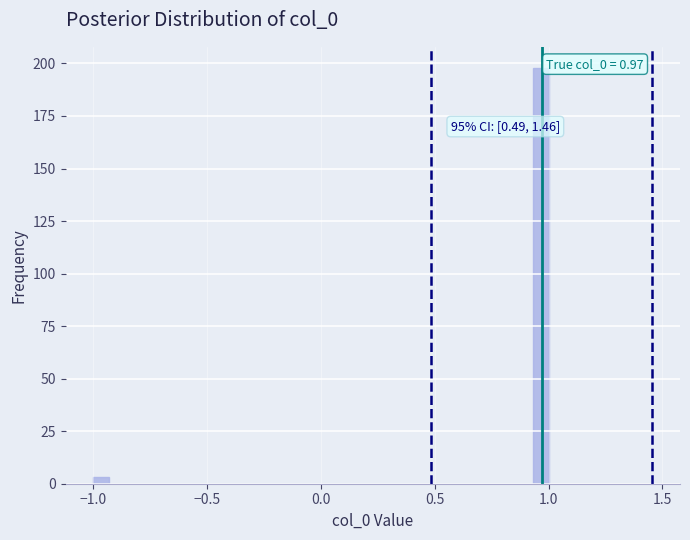

Read against the x-axis, roughly where is the centre of the tallest bar?

0.95